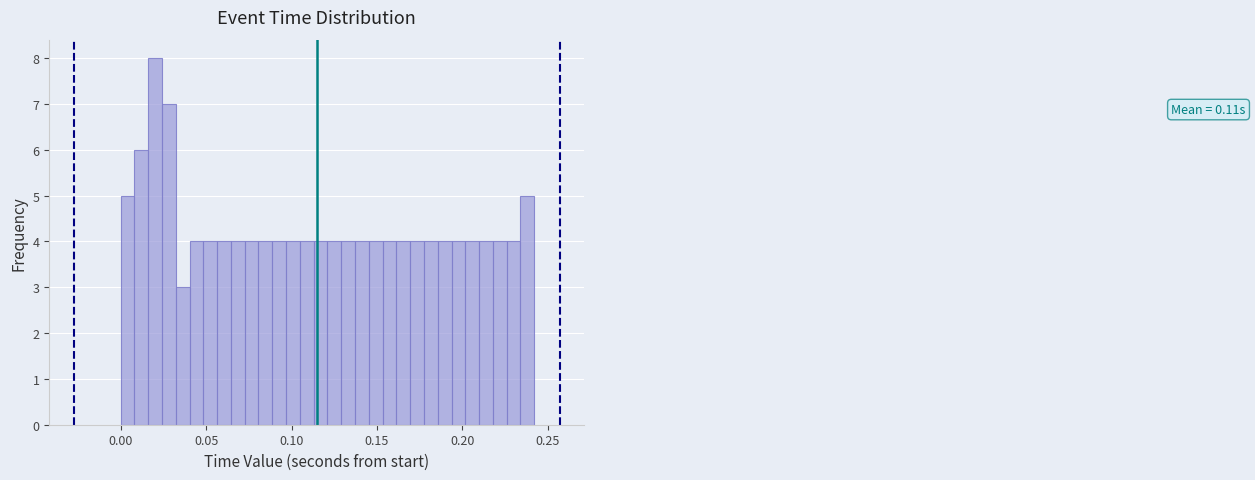

Read against the x-axis, roughly where is the centre of the tallest bar?

0.020